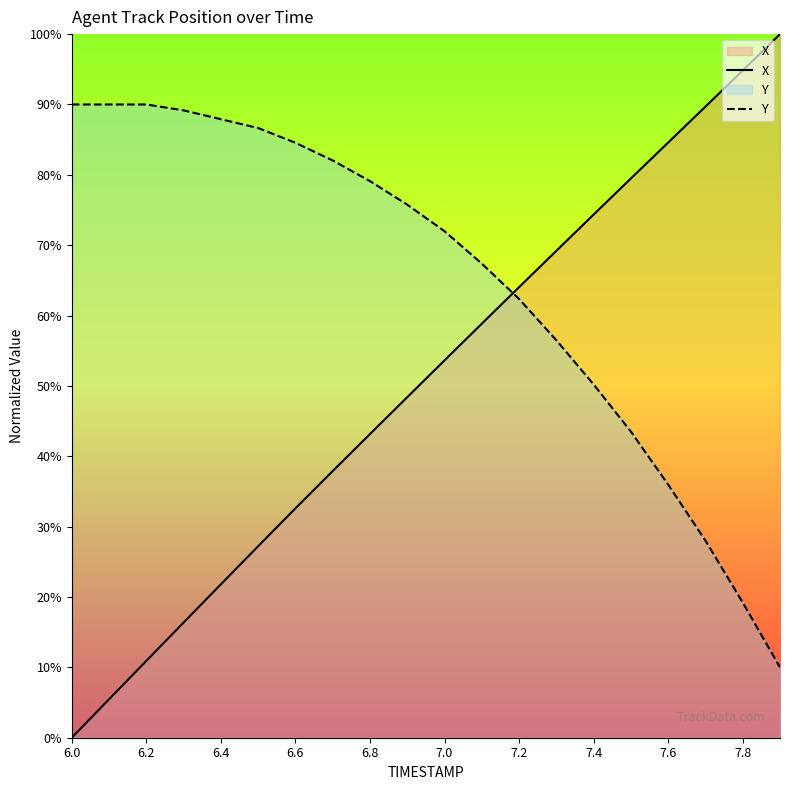

The value of X at 7.6 is 50.1. True or false?

False